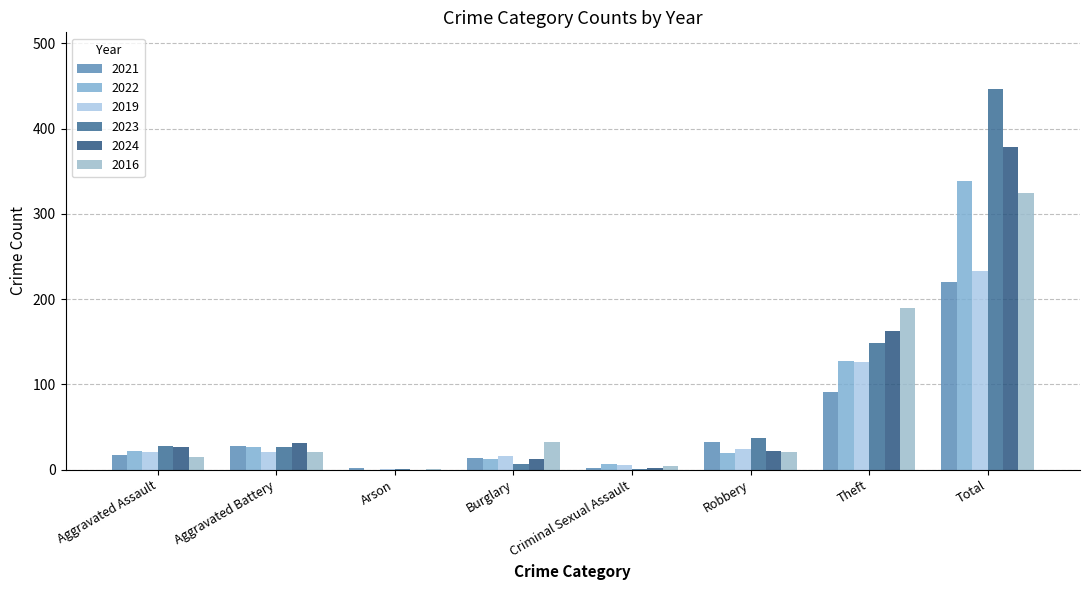

What are all the series names shown in the legend?

2021, 2022, 2019, 2023, 2024, 2016